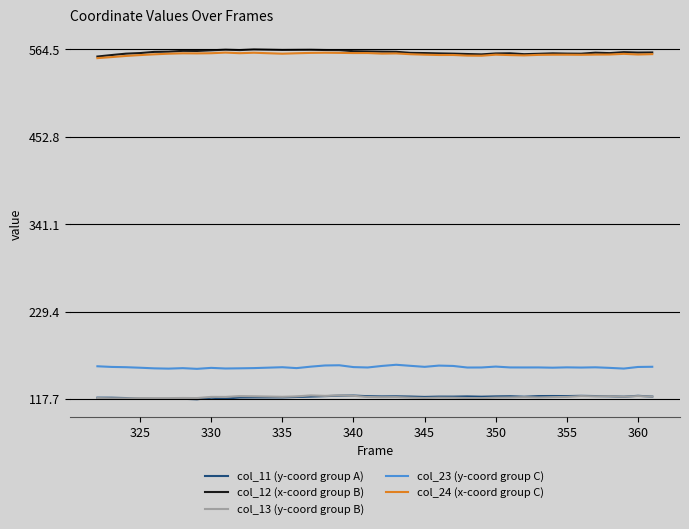

Which series has the largest range (max minus min)?

col_12 (x-coord group B)